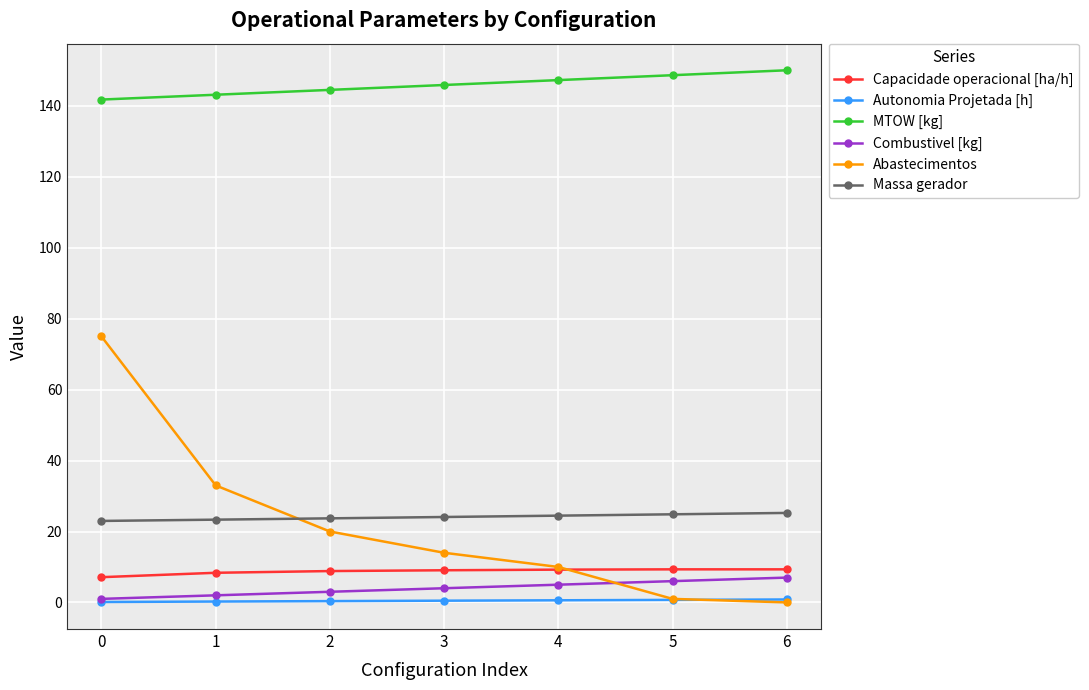

What is the difference between the highest and lowest values at 4?

146.7